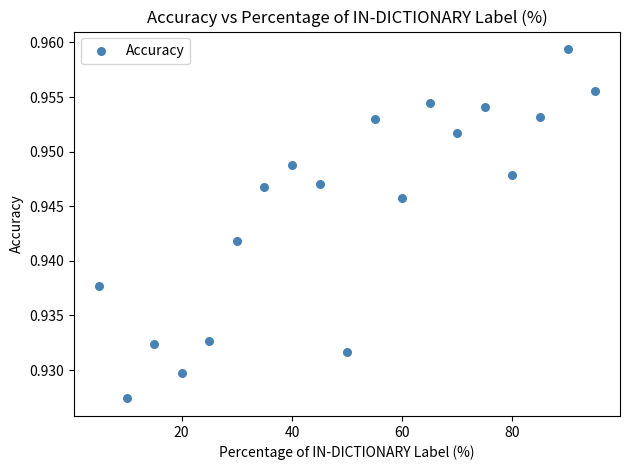

What is the range of X values (max minus min)?

90.0